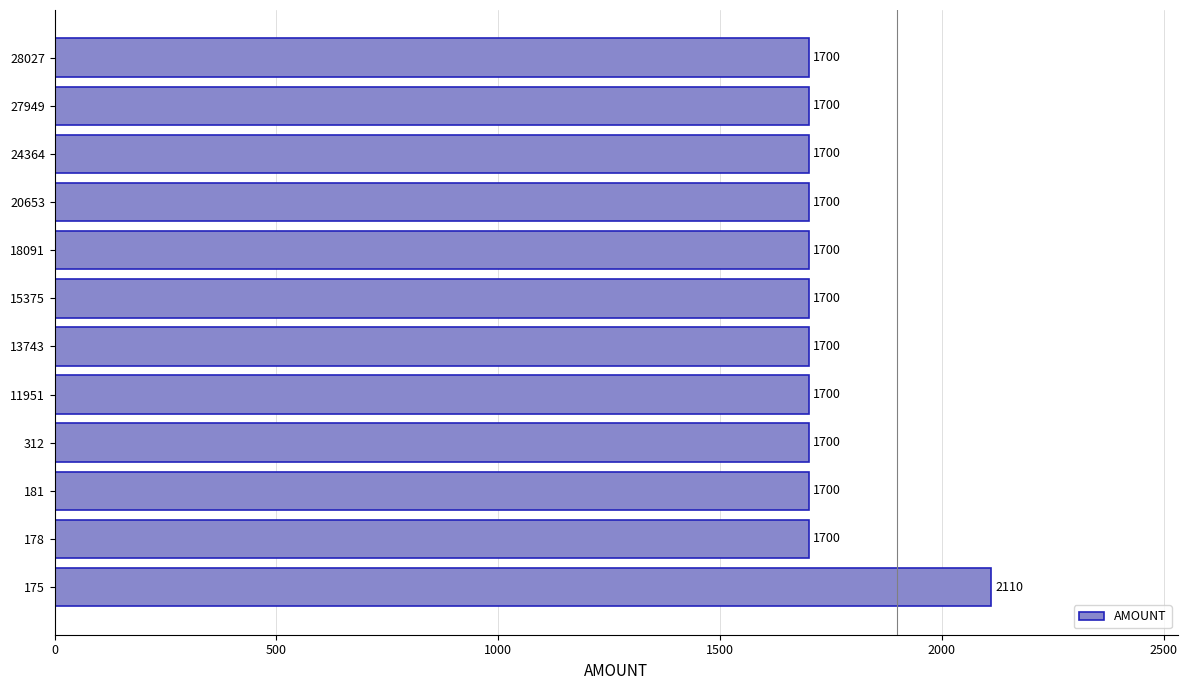

Which label corresponds to the largest value in the chart?

175